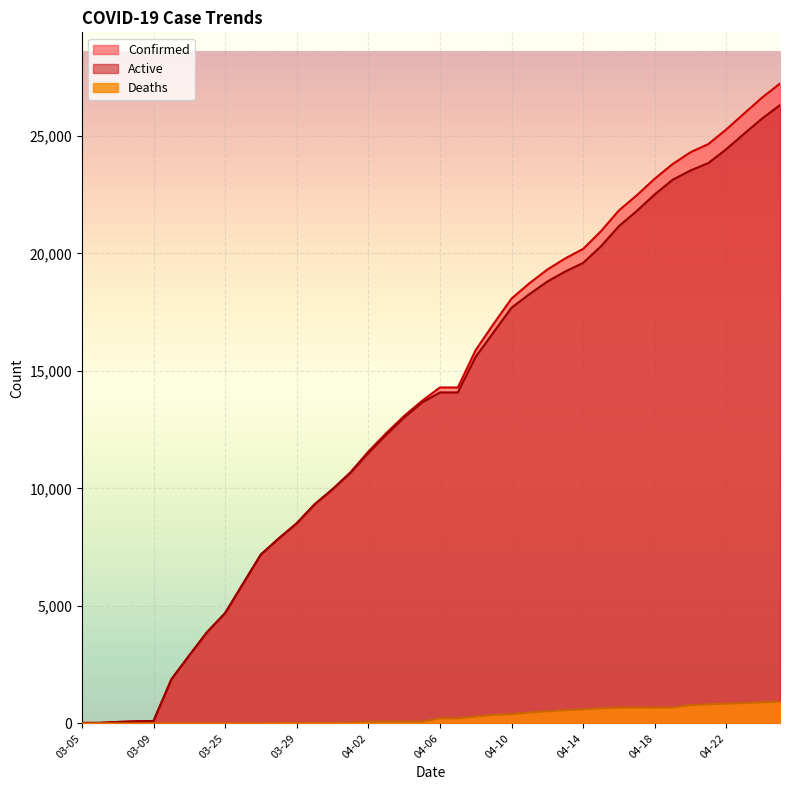

At which category is the sum across all series the highest?

04-25